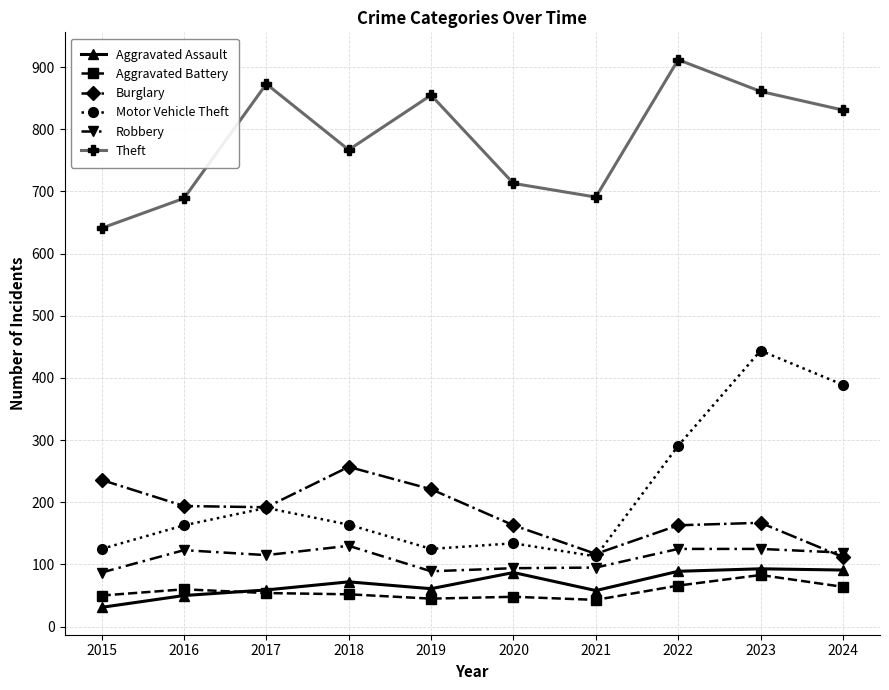

What is the average value of the Motor Vehicle Theft series?

214